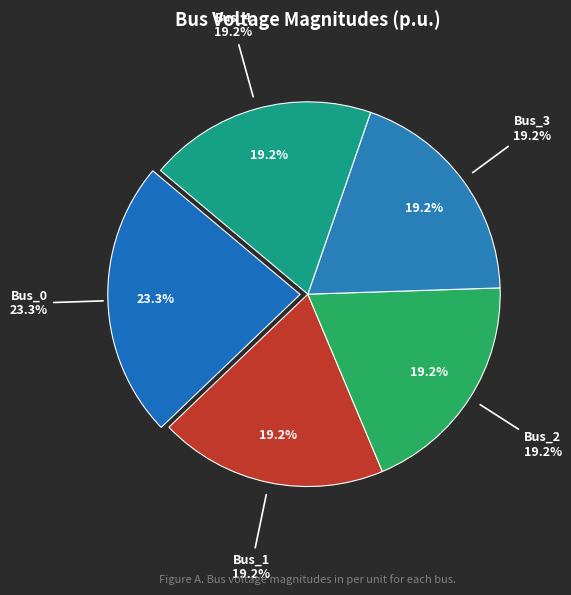

Does any single category account for the majority?

No